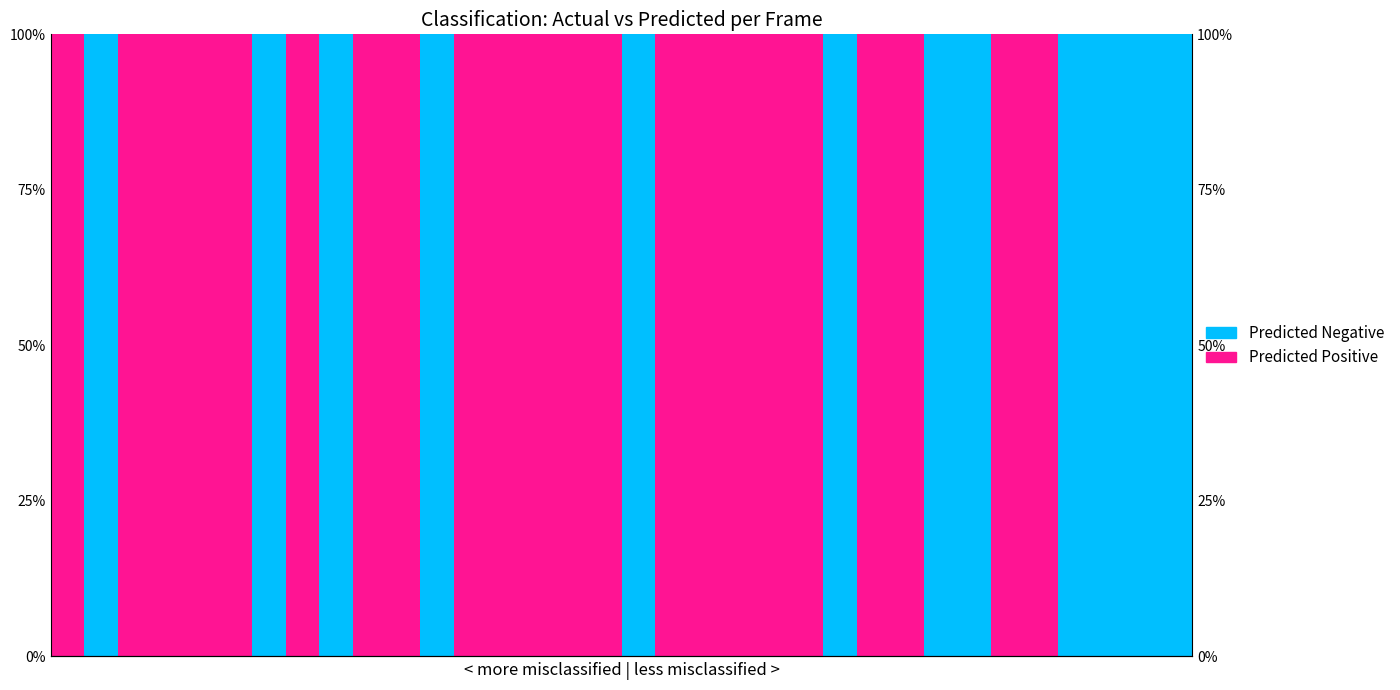

At which label does Predicted Negative reach its peak?

1